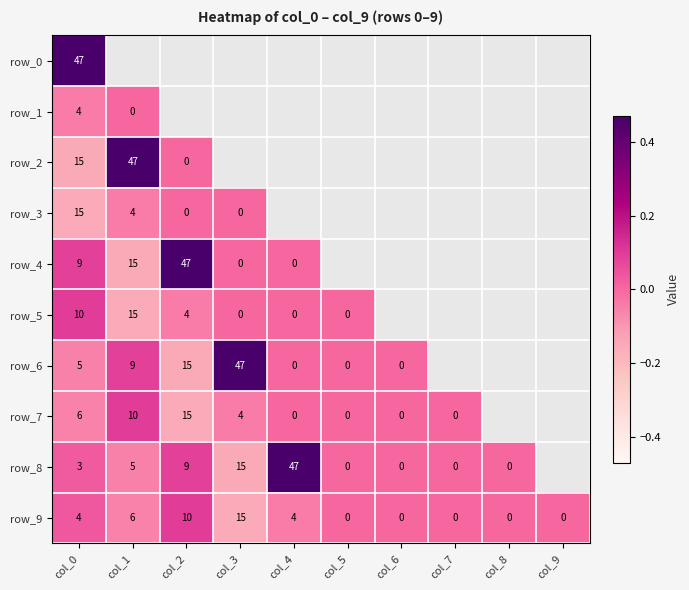

Which series has the largest total across all categories?

row_0